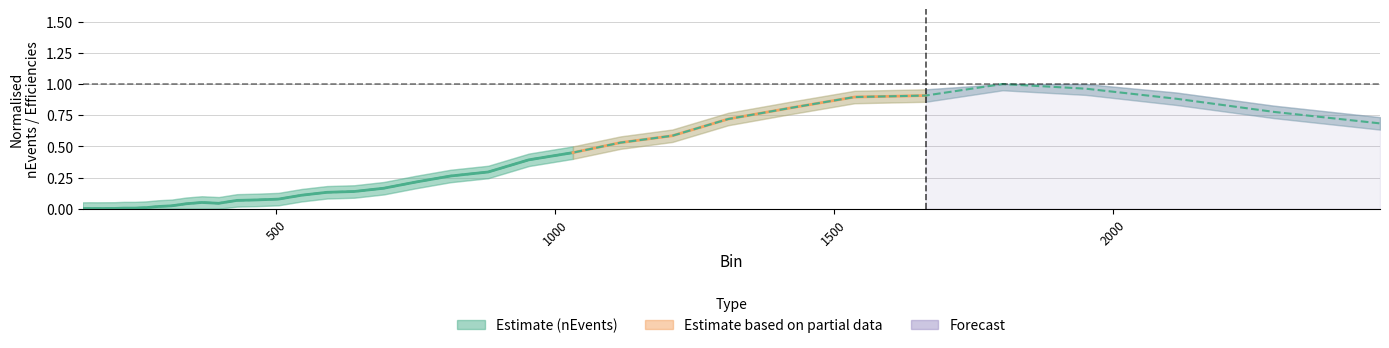

What value does the data have at 590.74?

0.1